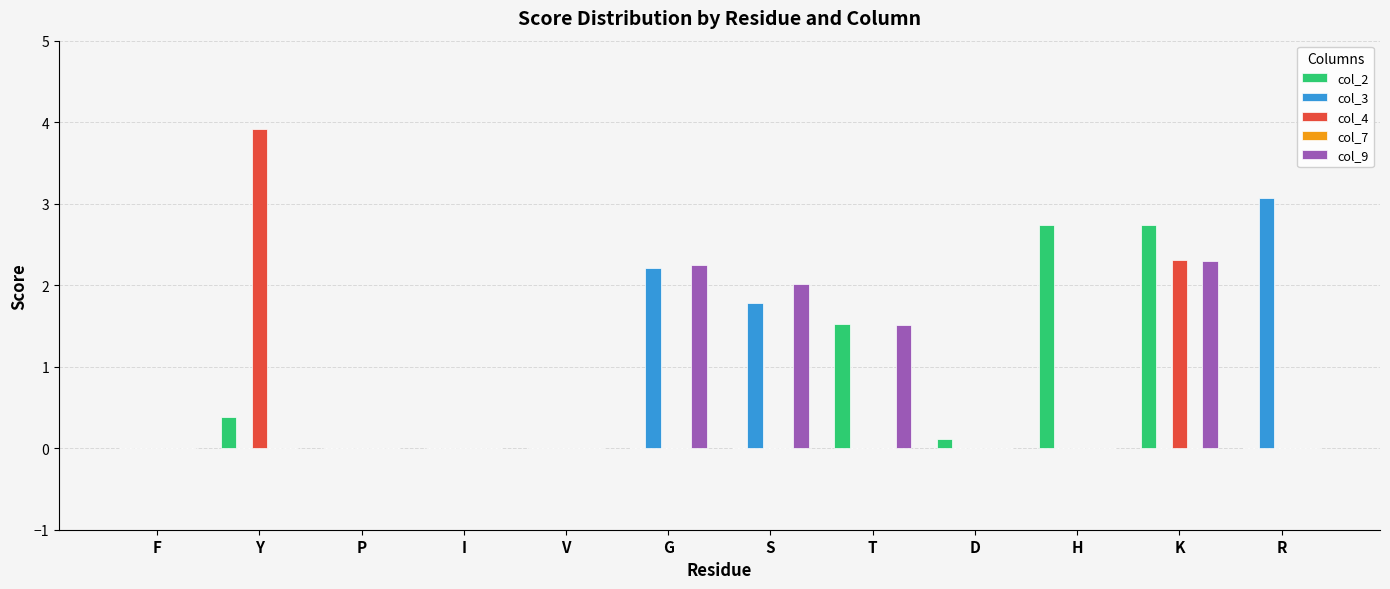

The value of col_3 at G is 2.2. True or false?

True